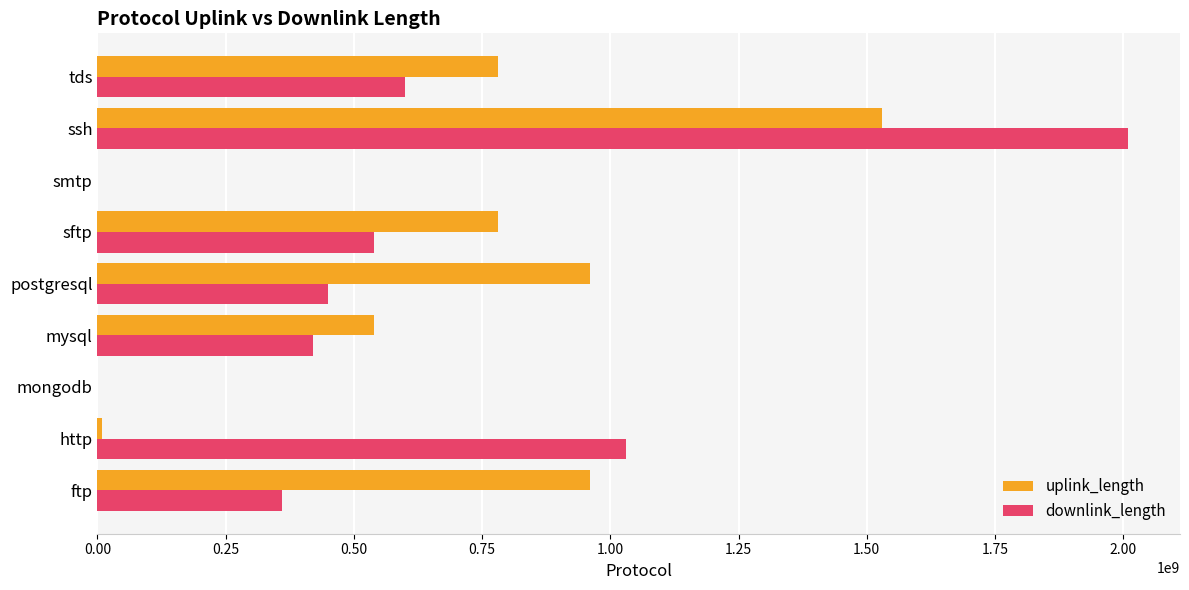

At which category is the sum across all series the highest?

ssh